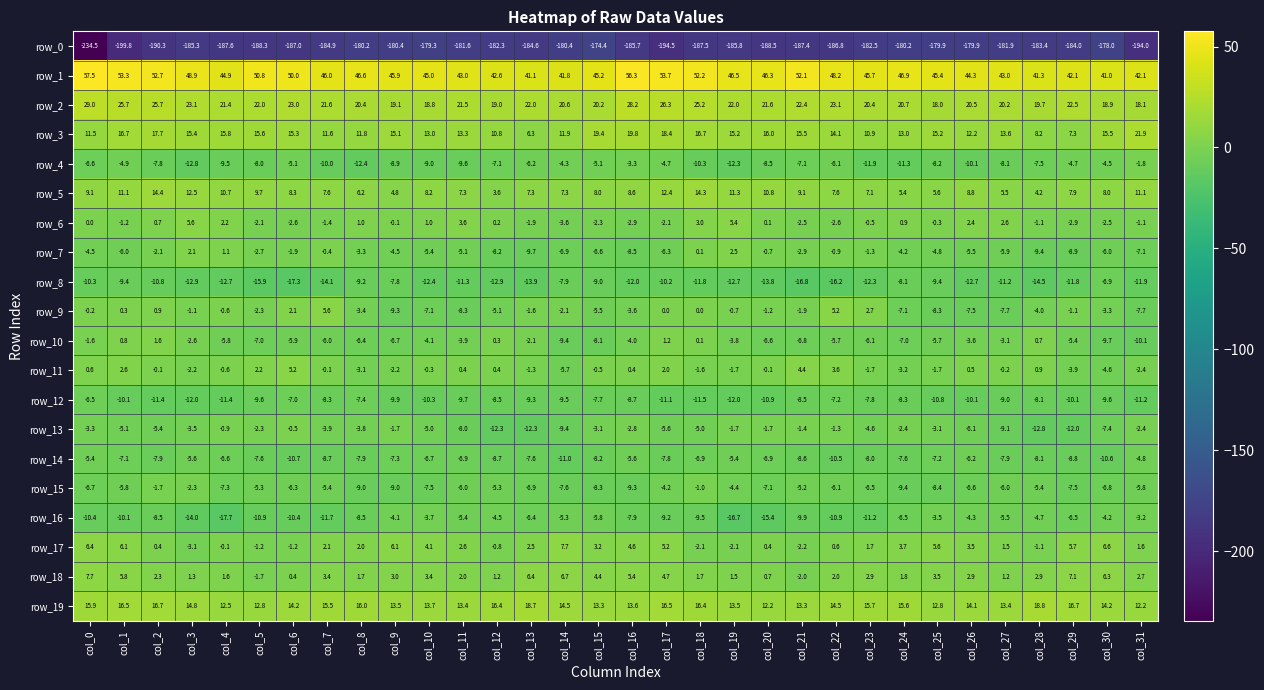

At which label does row_15 first exceed -6?

col_1